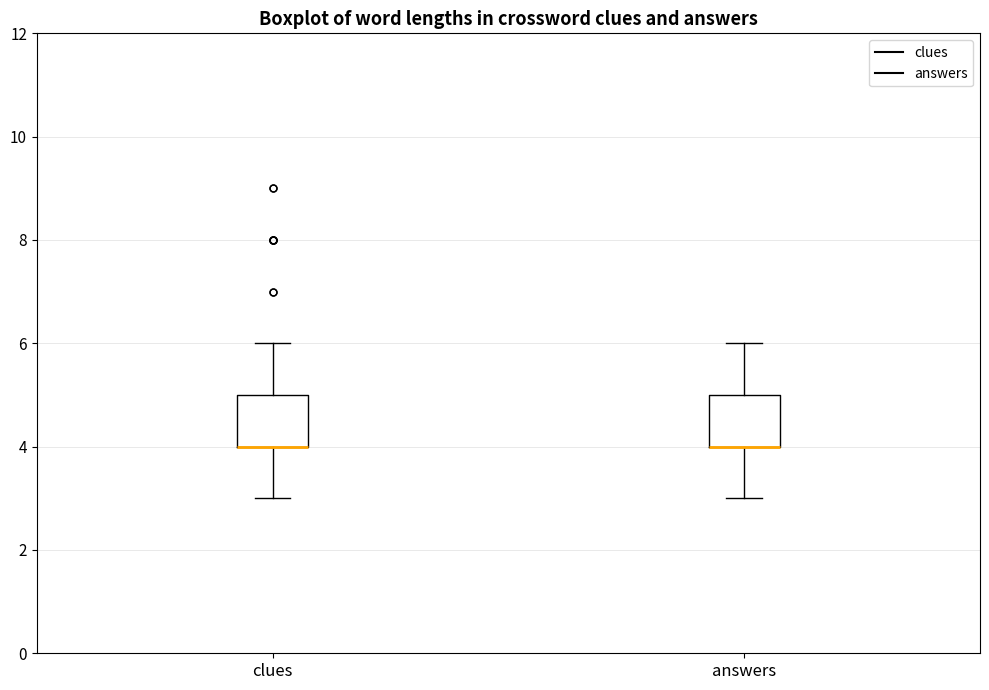

Where does the upper whisker of the box for answers end on the y-axis? The values are not printed on the chart, so give them approximately, as read against the axis.

6